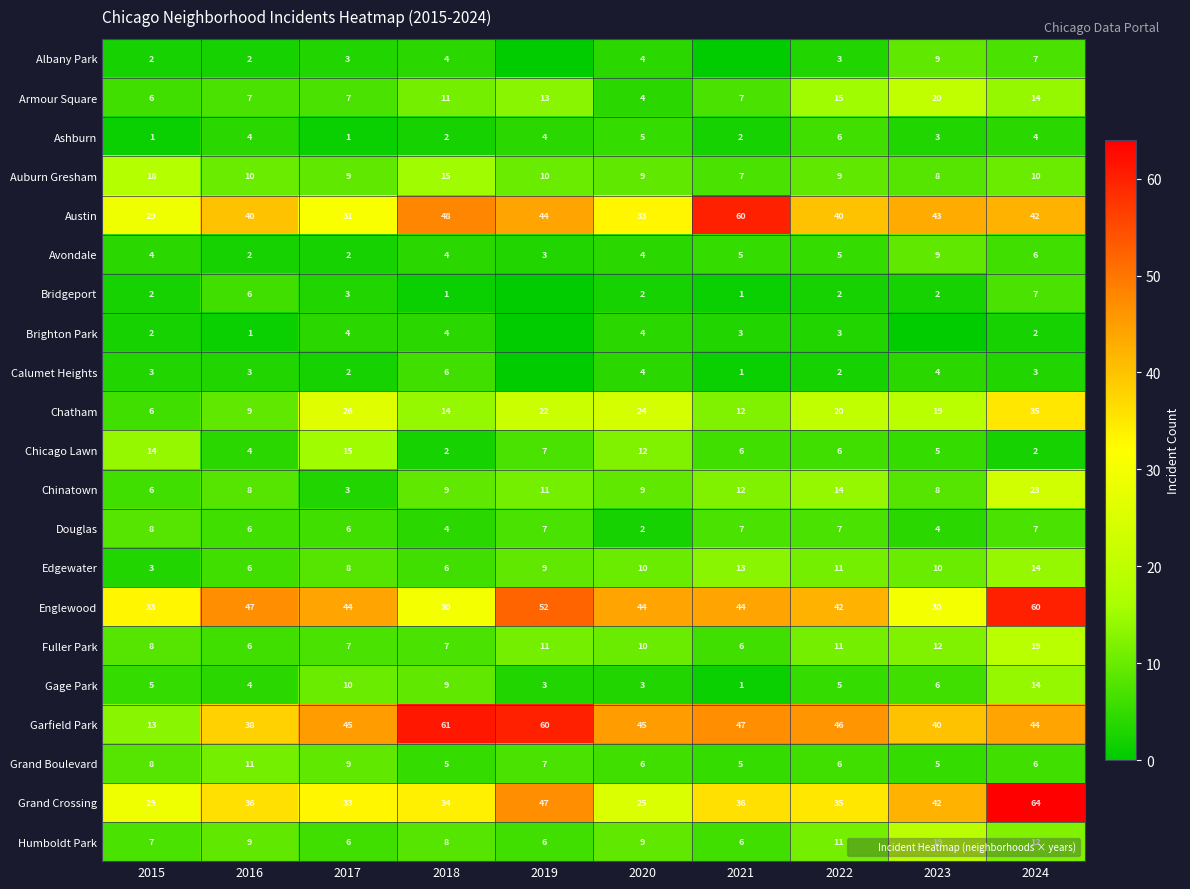

What is the sum of all Austin values?

410